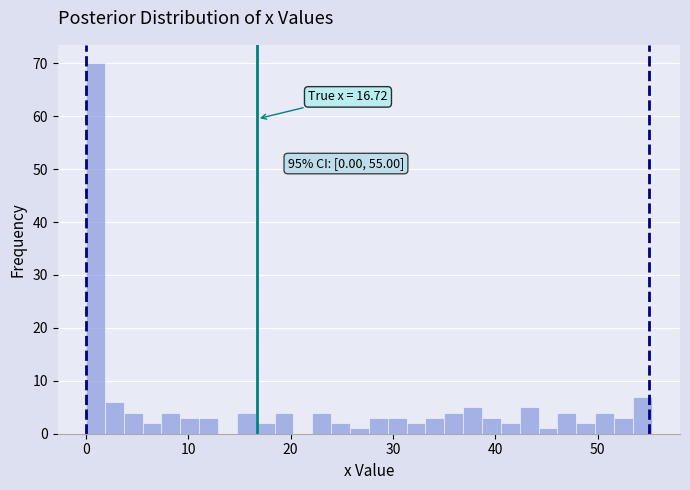

Read against the x-axis, roughly where is the centre of the tallest bar?

1